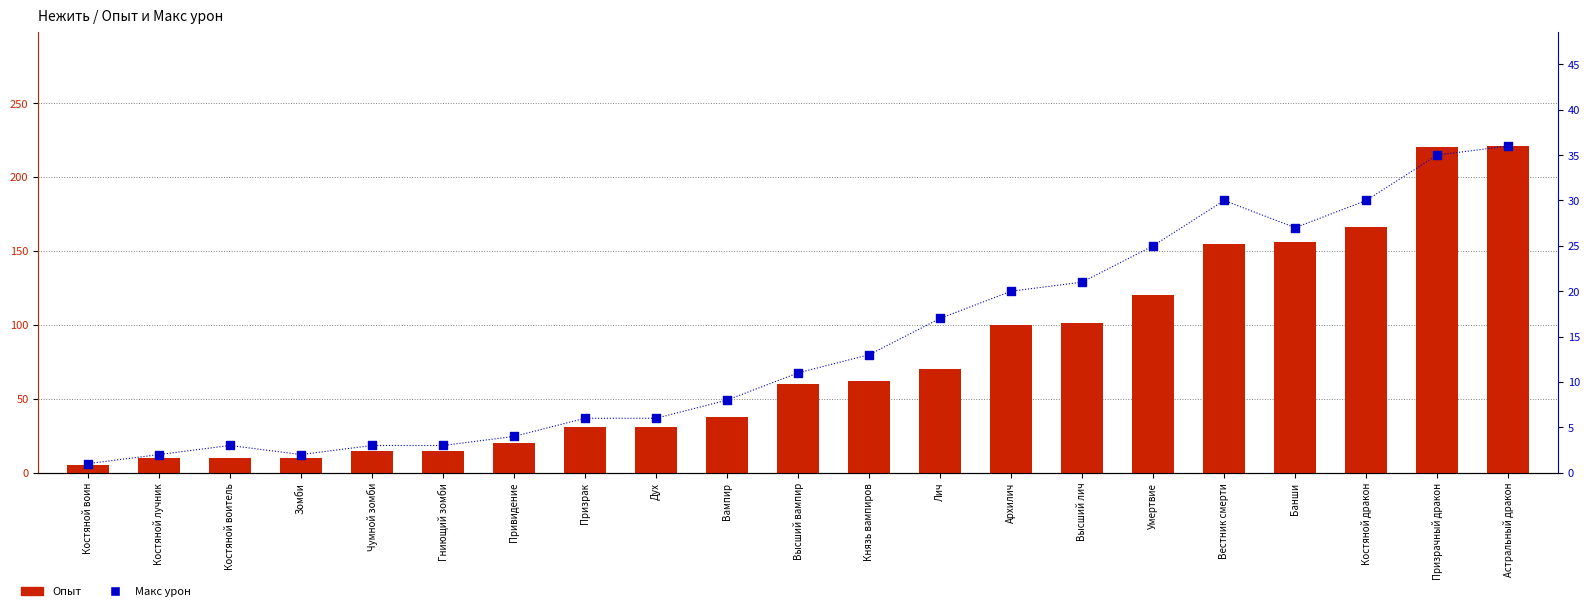

Which series has the largest total across all categories?

Опыт